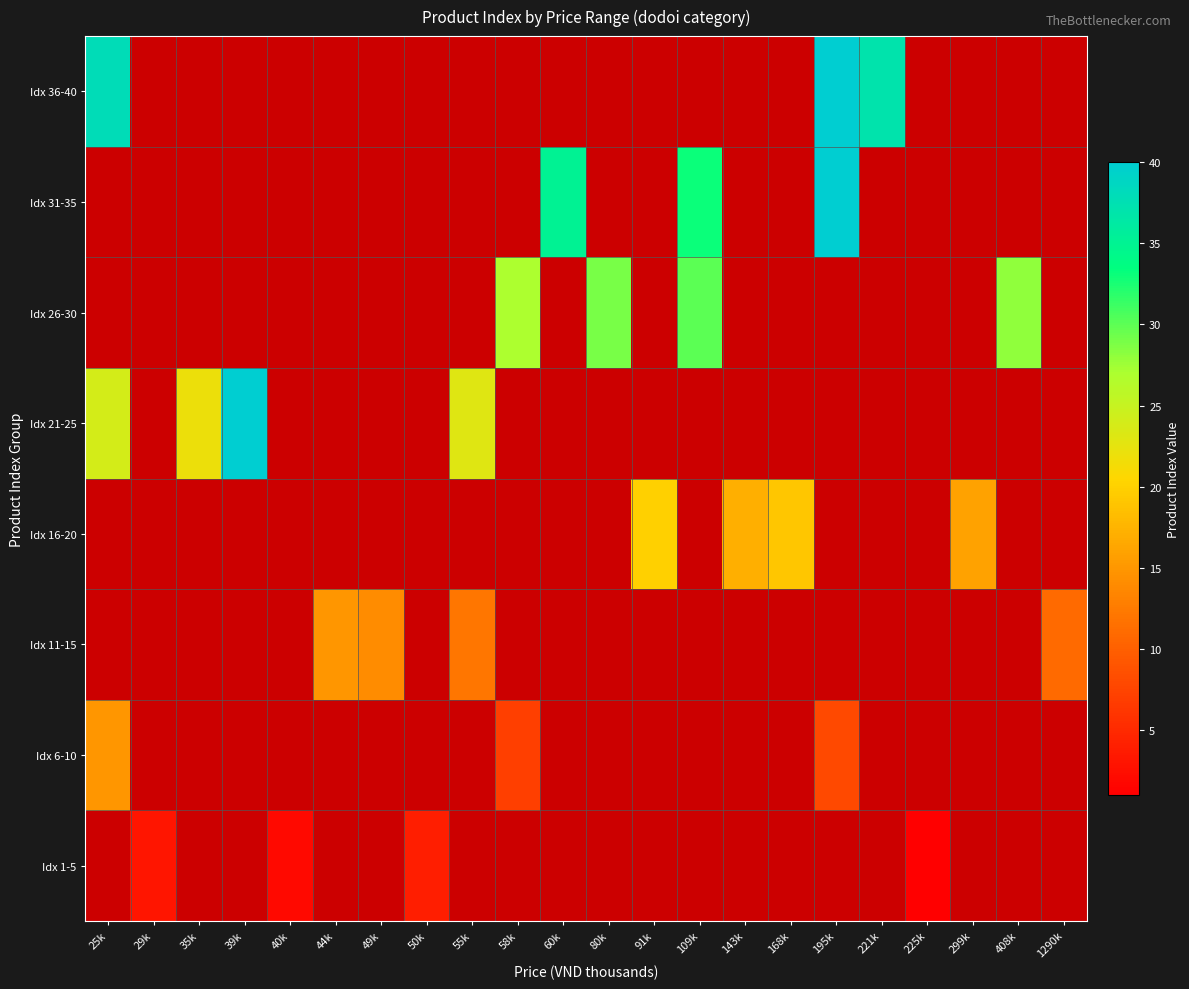

Is the value of Idx 36-40 at 50k greater than the value of Idx 31-35 at 195k?

No